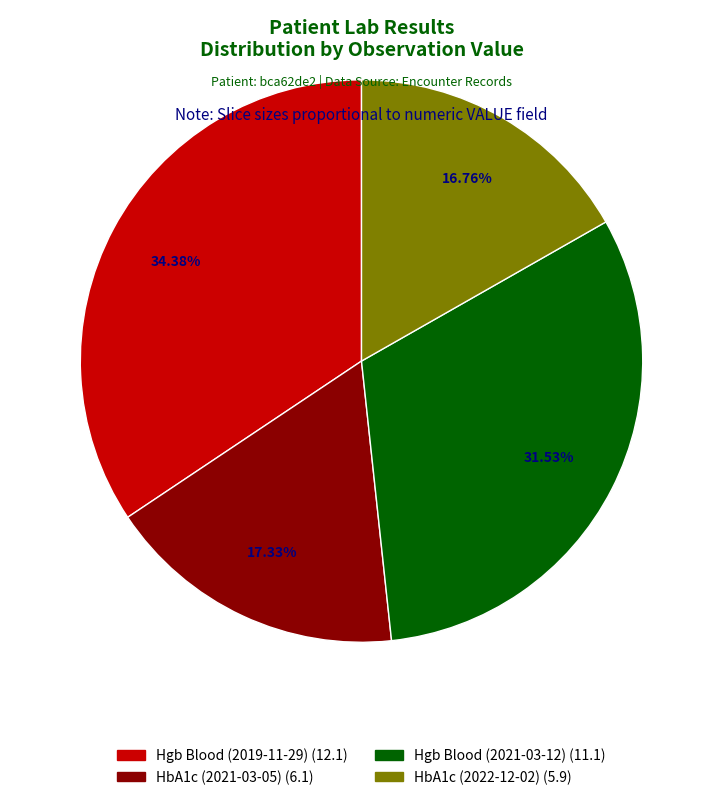

Is the sum of Hgb Blood (2019-11-29) (12.1) and HbA1c (2022-12-02) (5.9) greater than half?

Yes